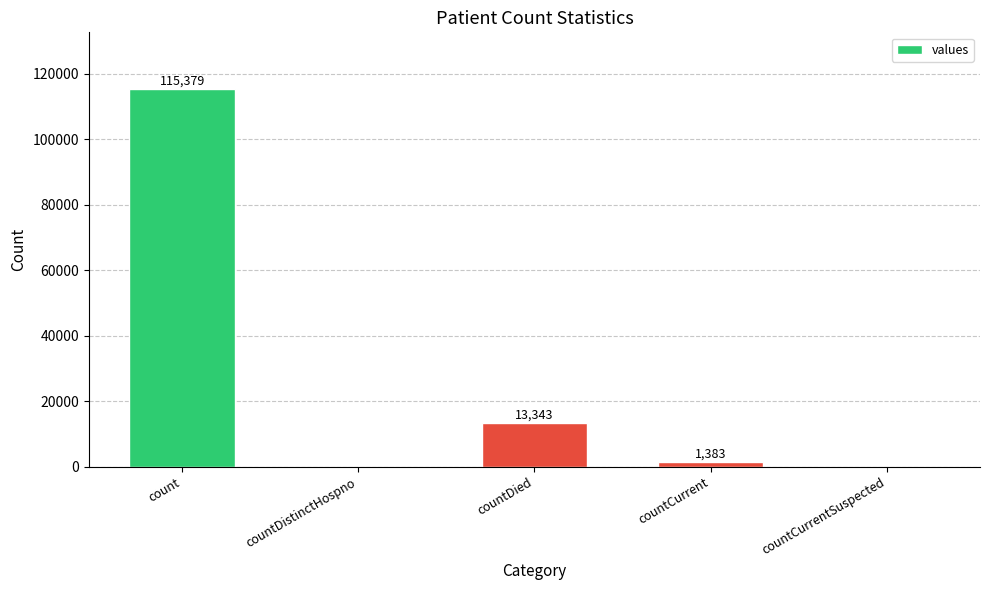

How many distinct data groups are displayed?

1